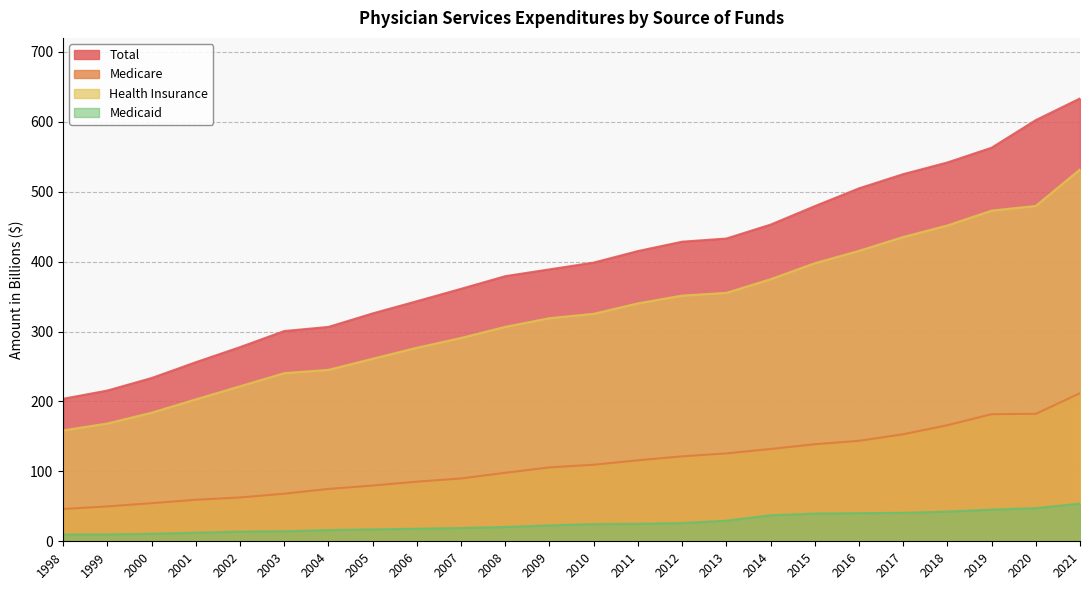

At which category does the chart reach its minimum across all series?

1998